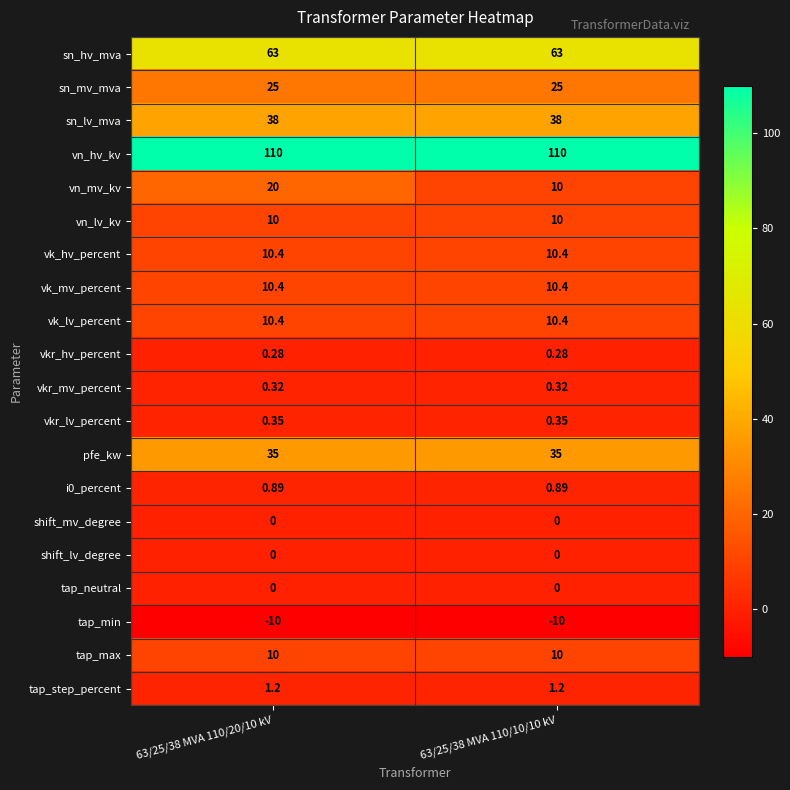

Between 63/25/38 MVA 110/20/10 kV and 63/25/38 MVA 110/10/10 kV, which series saw the biggest shift?

vn_mv_kv